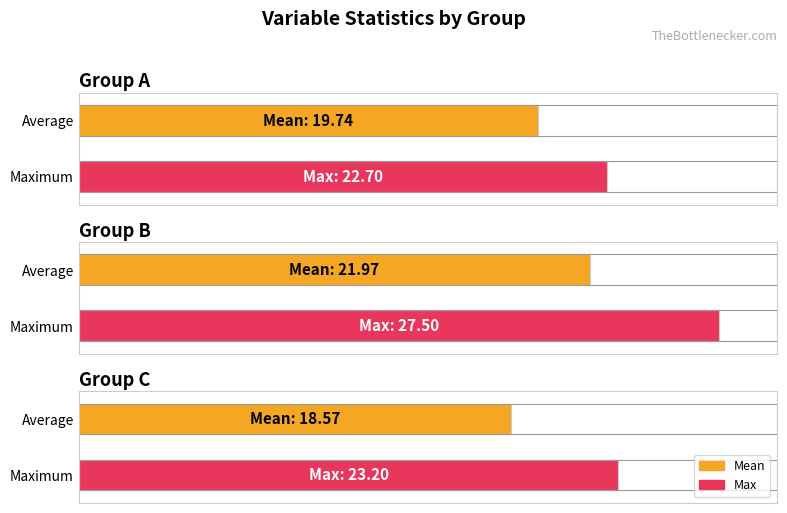

What is the difference between the highest and lowest values at A?

3.0